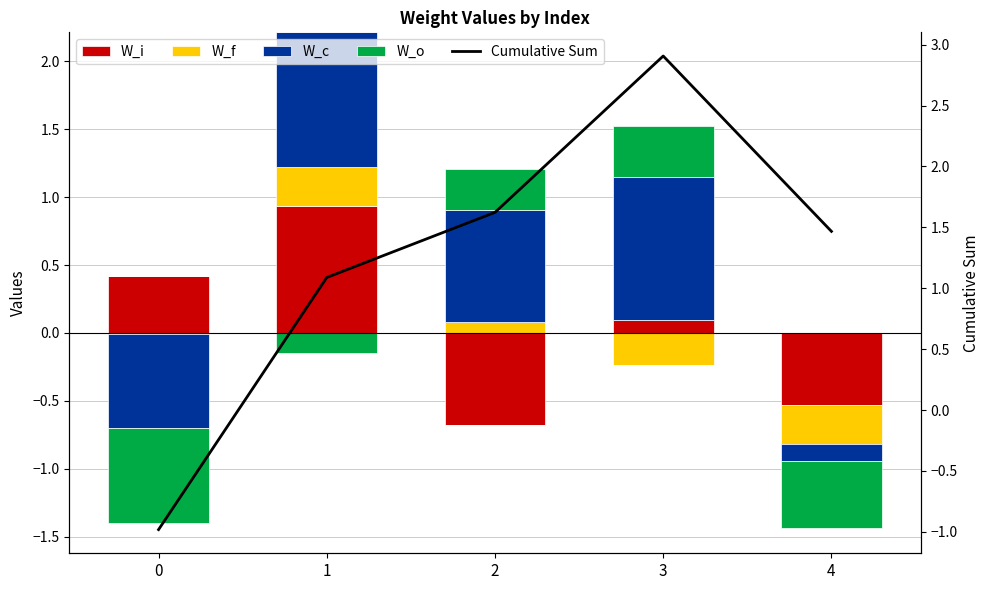

Which series has the largest range (max minus min)?

Cumulative Sum